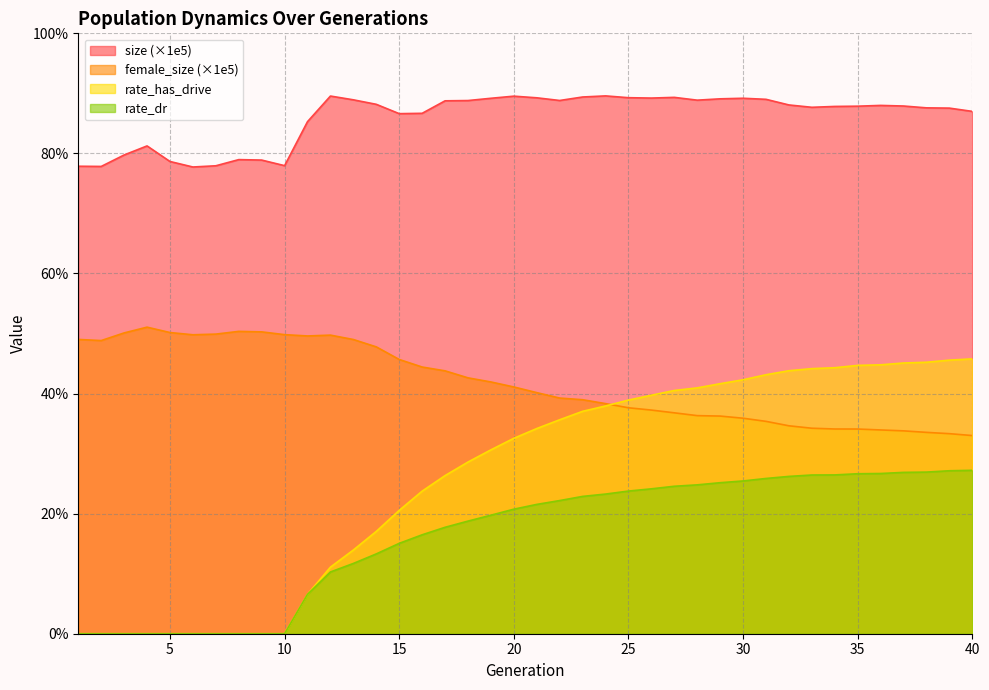

Which series changed the most between 27 and 39?

rate_has_drive